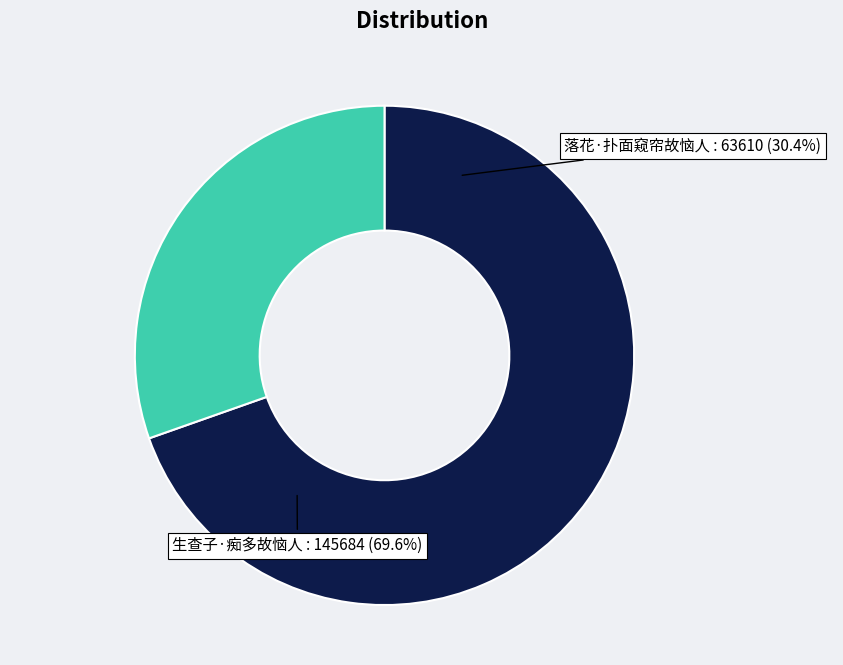

True or false: 生查子·痴多故恼人 accounts for 70% of the total.

True